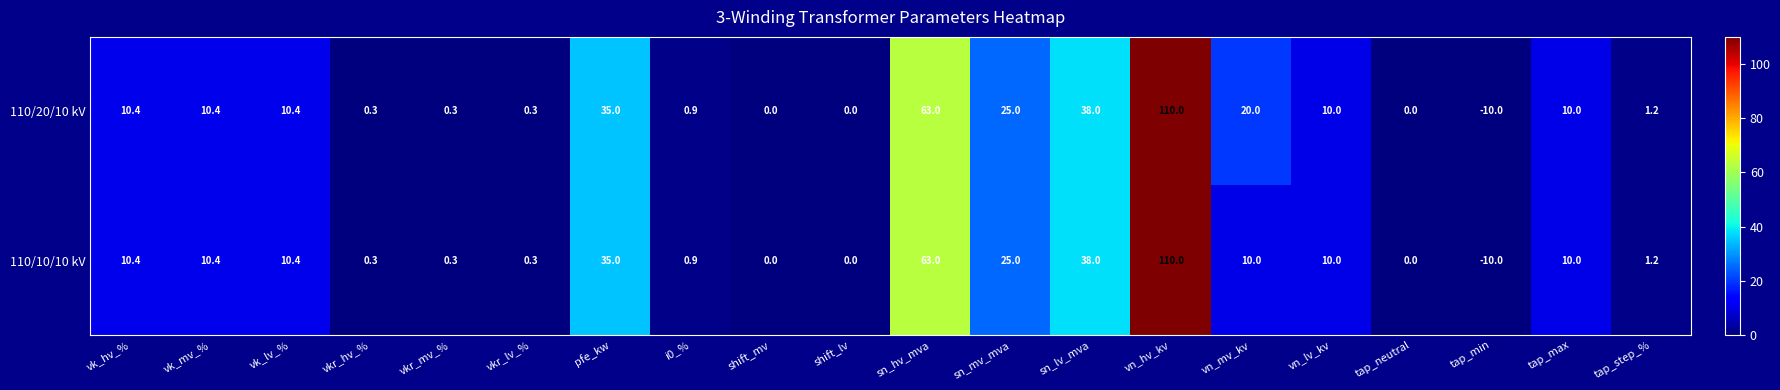

What is the total value across all series at sn_mv_mva?

50.0